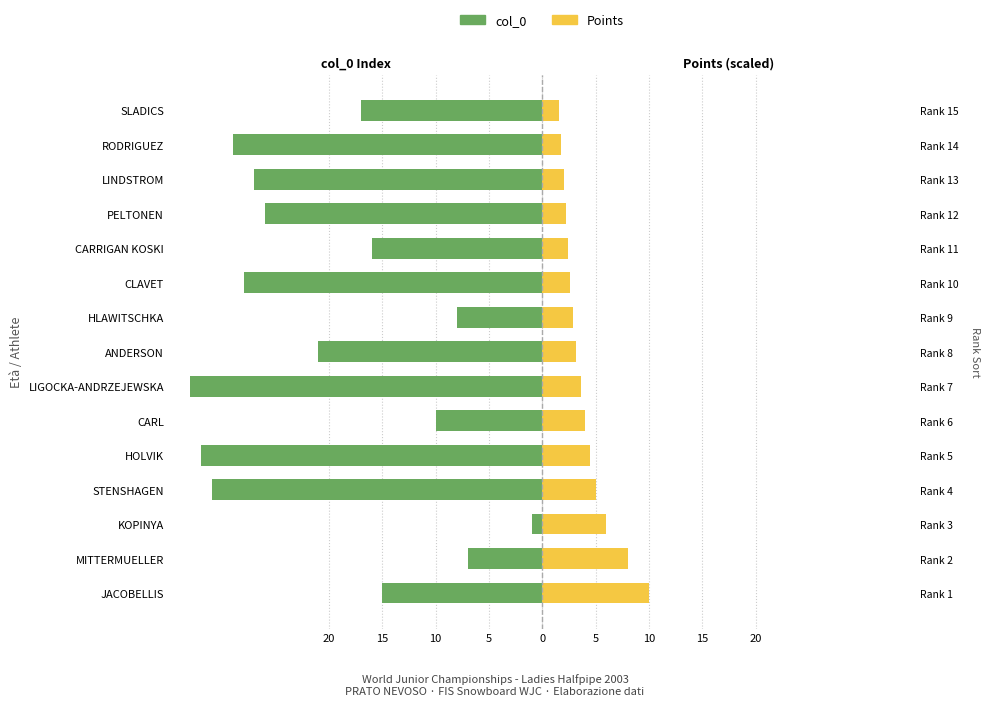

Rank the series by their average value, from lowest to highest.

col_0, Points